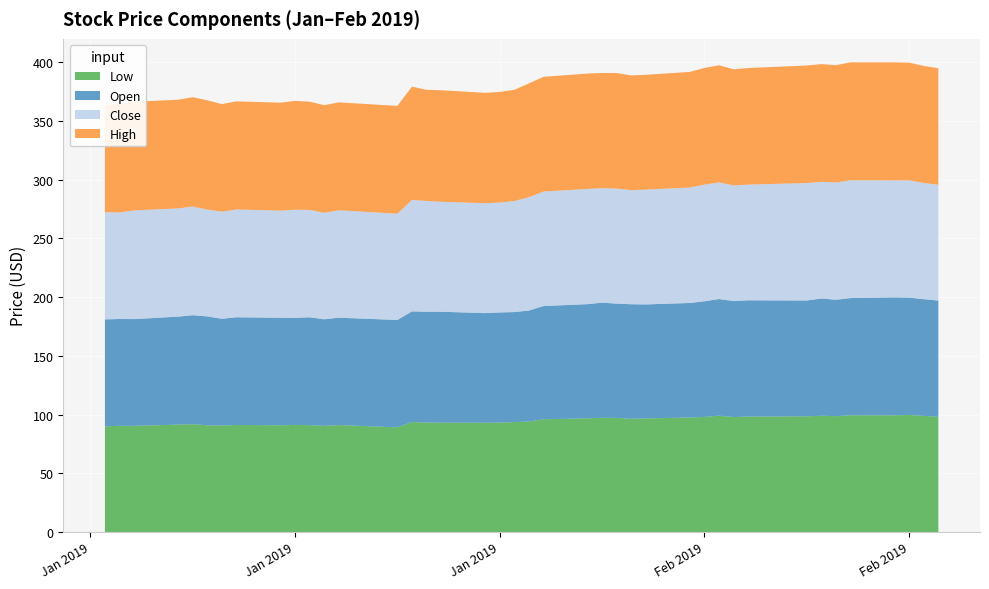

Reading left to right, transcribe all the data shown in this chart.

Close: 2019-01-02=91.3	2019-01-03=90.6	2019-01-04=92.5	2019-01-07=92.1	2019-01-08=92.5	2019-01-09=90.9	2019-01-10=91.2	2019-01-11=91.8	2019-01-14=91.2	2019-01-15=92.0	2019-01-16=91.4	2019-01-17=90.6	2019-01-18=91.4	2019-01-22=90.4	2019-01-23=94.8	2019-01-24=94.3	2019-01-25=93.6	2019-01-28=93.5	2019-01-29=93.5	2019-01-30=94.5	2019-01-31=96.5	2019-02-01=97.5	2019-02-04=98.0	2019-02-05=97.4	2019-02-06=97.9	2019-02-07=97.1	2019-02-08=97.7	2019-02-11=98.3	2019-02-12=99.3	2019-02-13=99.2	2019-02-14=98.5	2019-02-15=98.5	2019-02-19=100.0	2019-02-20=99.3	2019-02-21=99.8	2019-02-22=100.2	2019-02-25=99.6	2019-02-26=99.8	2019-02-27=98.9	2019-02-28=98.6
High: 2019-01-02=91.4	2019-01-03=92.5	2019-01-04=92.5	2019-01-07=92.5	2019-01-08=93.1	2019-01-09=93.0	2019-01-10=91.5	2019-01-11=92.0	2019-01-14=91.9	2019-01-15=92.6	2019-01-16=92.2	2019-01-17=91.6	2019-01-18=91.8	2019-01-22=91.8	2019-01-23=96.4	2019-01-24=94.6	2019-01-25=94.9	2019-01-28=94.0	2019-01-29=94.1	2019-01-30=94.7	2019-01-31=96.8	2019-02-01=97.6	2019-02-04=98.2	2019-02-05=98.0	2019-02-06=98.3	2019-02-07=97.6	2019-02-08=97.7	2019-02-11=98.4	2019-02-12=99.3	2019-02-13=99.7	2019-02-14=98.8	2019-02-15=99.2	2019-02-19=100.0	2019-02-20=100.2	2019-02-21=99.9	2019-02-22=100.4	2019-02-25=100.4	2019-02-26=100.2	2019-02-27=99.6	2019-02-28=99.2
Low: 2019-01-02=89.9	2019-01-03=90.4	2019-01-04=90.4	2019-01-07=91.4	2019-01-08=91.8	2019-01-09=90.8	2019-01-10=90.6	2019-01-11=91.1	2019-01-14=90.8	2019-01-15=91.1	2019-01-16=91.0	2019-01-17=90.3	2019-01-18=91.0	2019-01-22=89.1	2019-01-23=93.6	2019-01-24=93.2	2019-01-25=93.1	2019-01-28=93.0	2019-01-29=93.1	2019-01-30=93.6	2019-01-31=94.1	2019-02-01=96.0	2019-02-04=96.7	2019-02-05=97.2	2019-02-06=97.1	2019-02-07=96.3	2019-02-08=96.7	2019-02-11=97.4	2019-02-12=98.0	2019-02-13=99.0	2019-02-14=97.8	2019-02-15=98.2	2019-02-19=98.5	2019-02-20=98.9	2019-02-21=98.6	2019-02-22=99.4	2019-02-25=99.3	2019-02-26=99.6	2019-02-27=98.8	2019-02-28=98.1
Open: 2019-01-02=91.0	2019-01-03=90.9	2019-01-04=90.8	2019-01-07=91.9	2019-01-08=92.7	2019-01-09=92.7	2019-01-10=90.9	2019-01-11=91.7	2019-01-14=91.5	2019-01-15=91.2	2019-01-16=91.7	2019-01-17=90.7	2019-01-18=91.4	2019-01-22=91.4	2019-01-23=94.2	2019-01-24=94.3	2019-01-25=94.4	2019-01-28=93.3	2019-01-29=93.8	2019-01-30=93.6	2019-01-31=94.4	2019-02-01=96.3	2019-02-04=97.2	2019-02-05=98.0	2019-02-06=97.2	2019-02-07=97.5	2019-02-08=97.0	2019-02-11=97.5	2019-02-12=98.4	2019-02-13=99.3	2019-02-14=98.7	2019-02-15=98.9	2019-02-19=98.6	2019-02-20=99.8	2019-02-21=99.1	2019-02-22=99.7	2019-02-25=100.4	2019-02-26=99.8	2019-02-27=99.3	2019-02-28=98.9